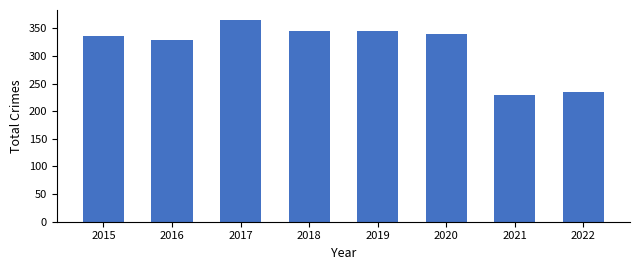

Which category has the lowest value across all series?

2021